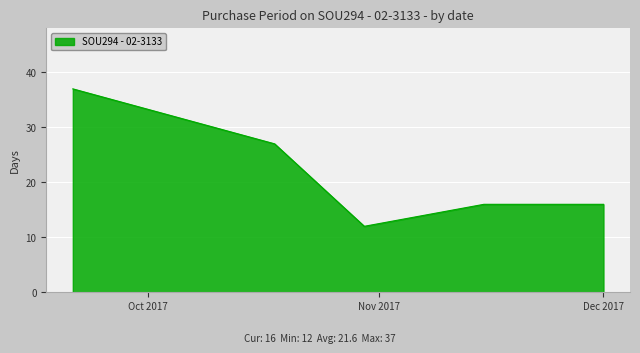

True or false: there are more than 1 points higher than both neighbors.

False